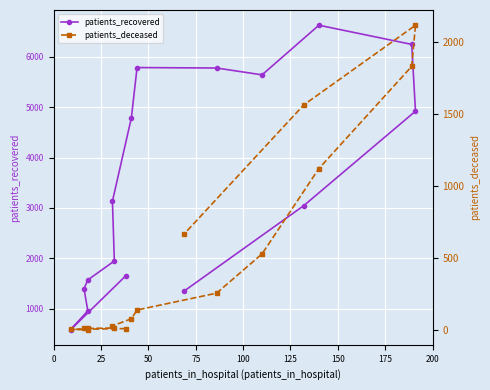

Does the chart display data point markers on the line(s)?

Yes